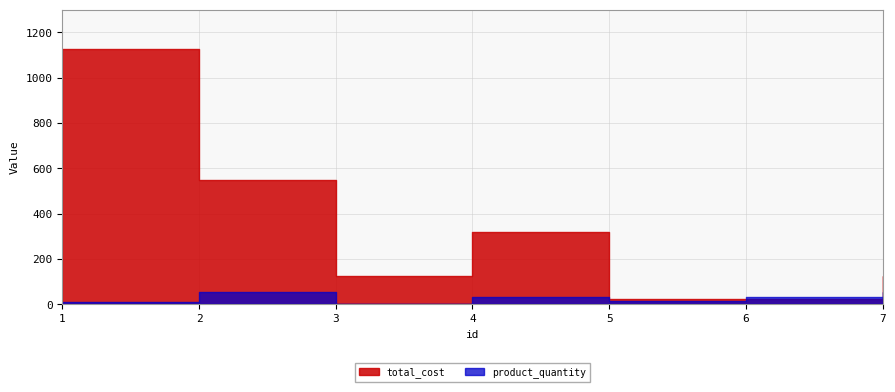

At which category does product_quantity reach its first local peak?

2